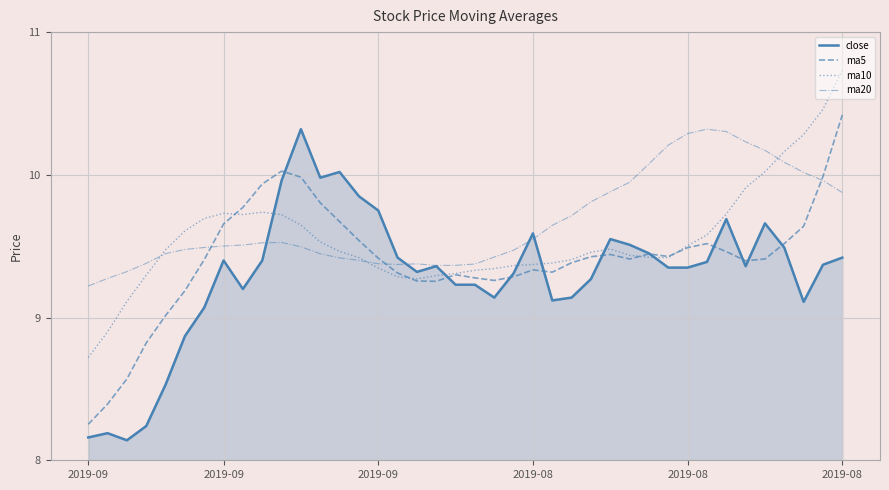

What is the maximum value for close?

10.3